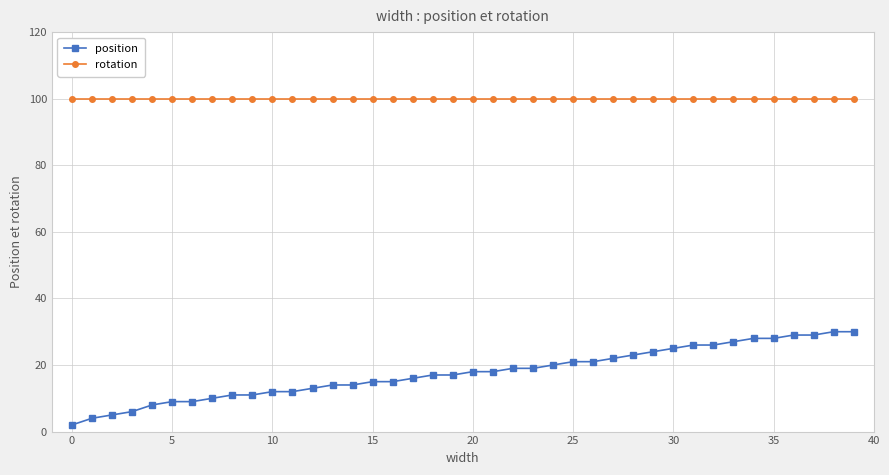

What is the greatest value displayed?

100